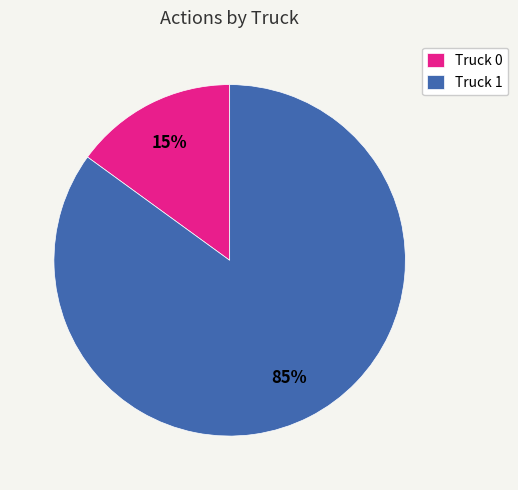

True or false: Truck 1 accounts for 77% of the total.

False